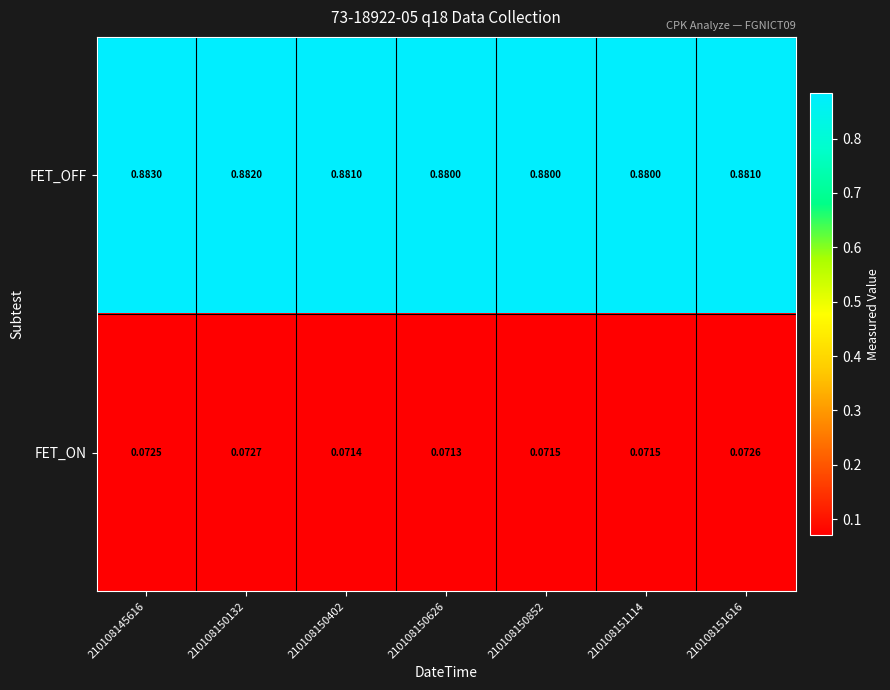

Which series has the widest spread of values?

FET_OFF